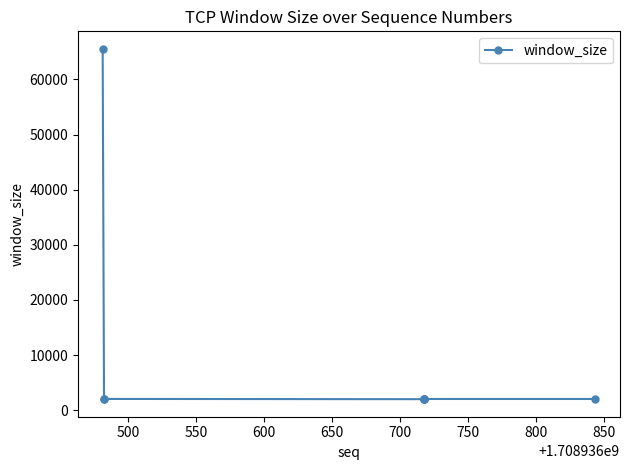

How many data points are above 2048?

3